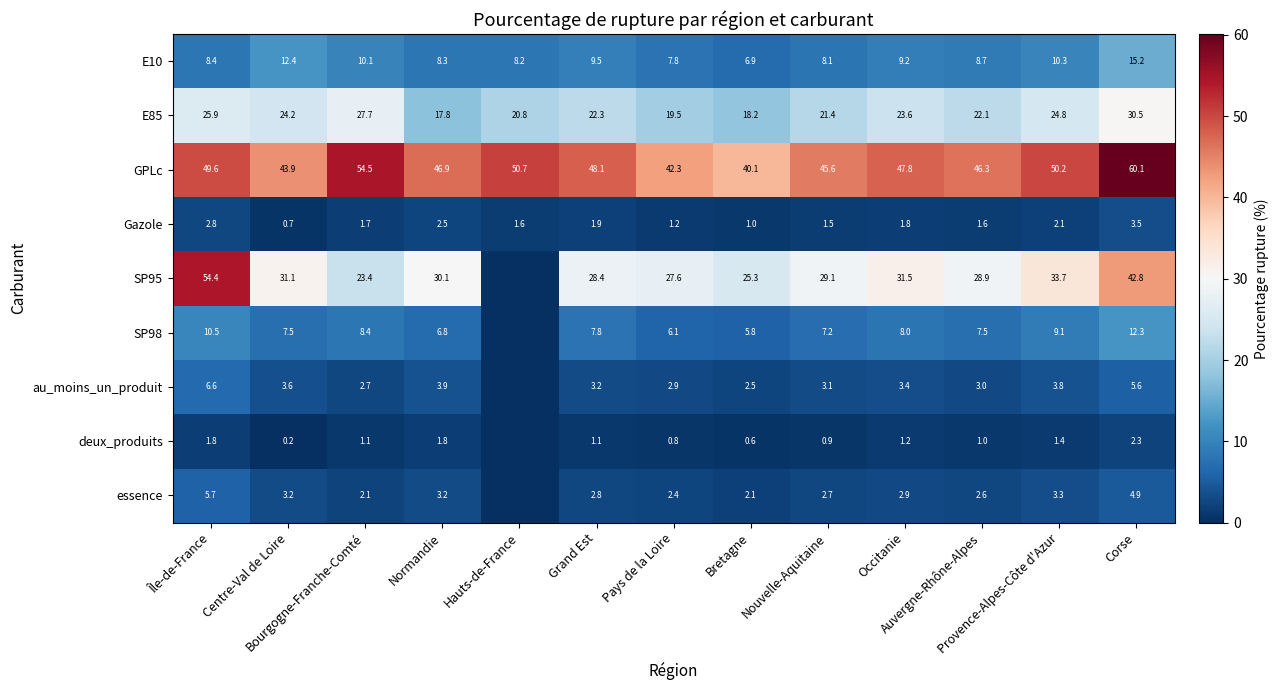

What is the greatest value displayed?

60.1